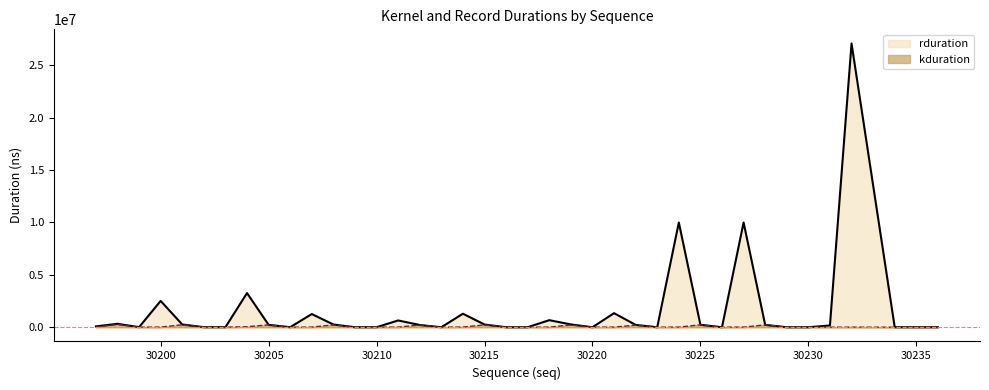

What value does the kduration series have at 30206?

9454